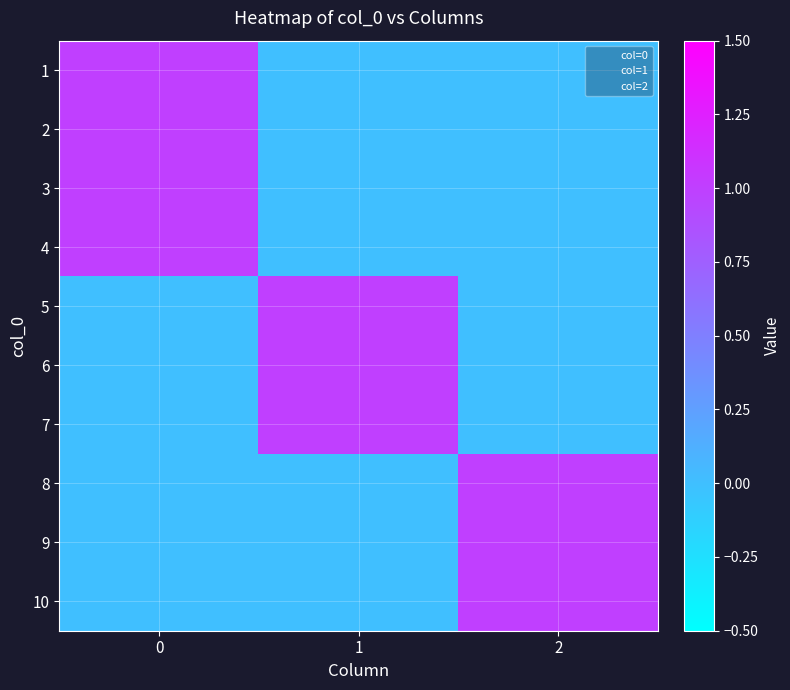

Reading right to left, list all the values displayed in this chart.

1: 0	0	1
2: 0	0	1
3: 0	0	1
4: 0	0	1
5: 0	1	0
6: 0	1	0
7: 0	1	0
8: 1	0	0
9: 1	0	0
10: 1	0	0